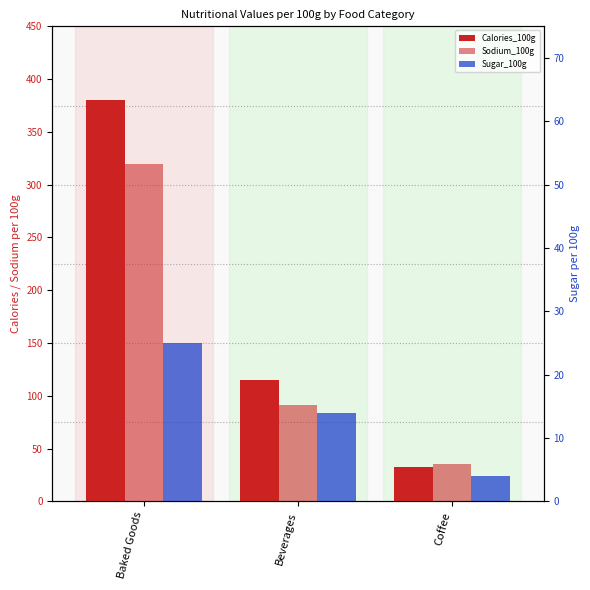

What value does the Sodium_100g series have at Baked Goods, to the nearest 50?

300